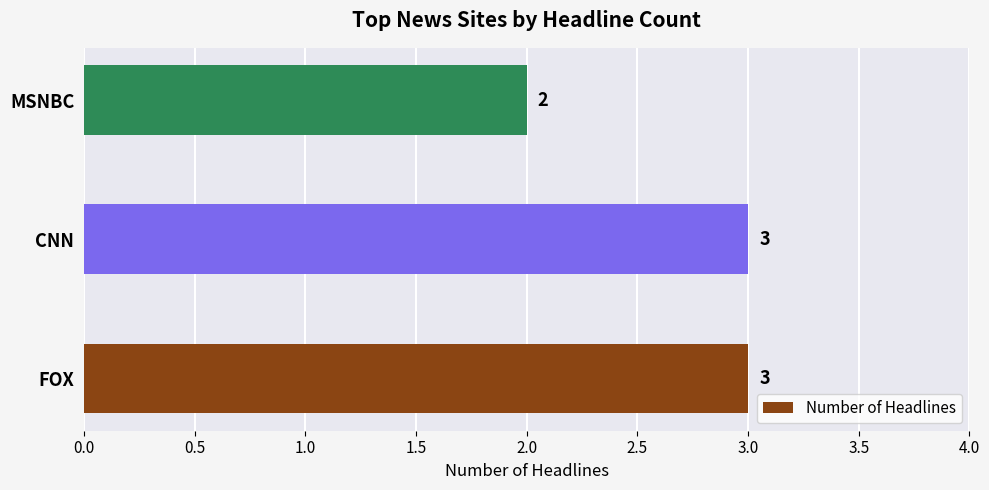

Is it true that the value at MSNBC is 2?

True